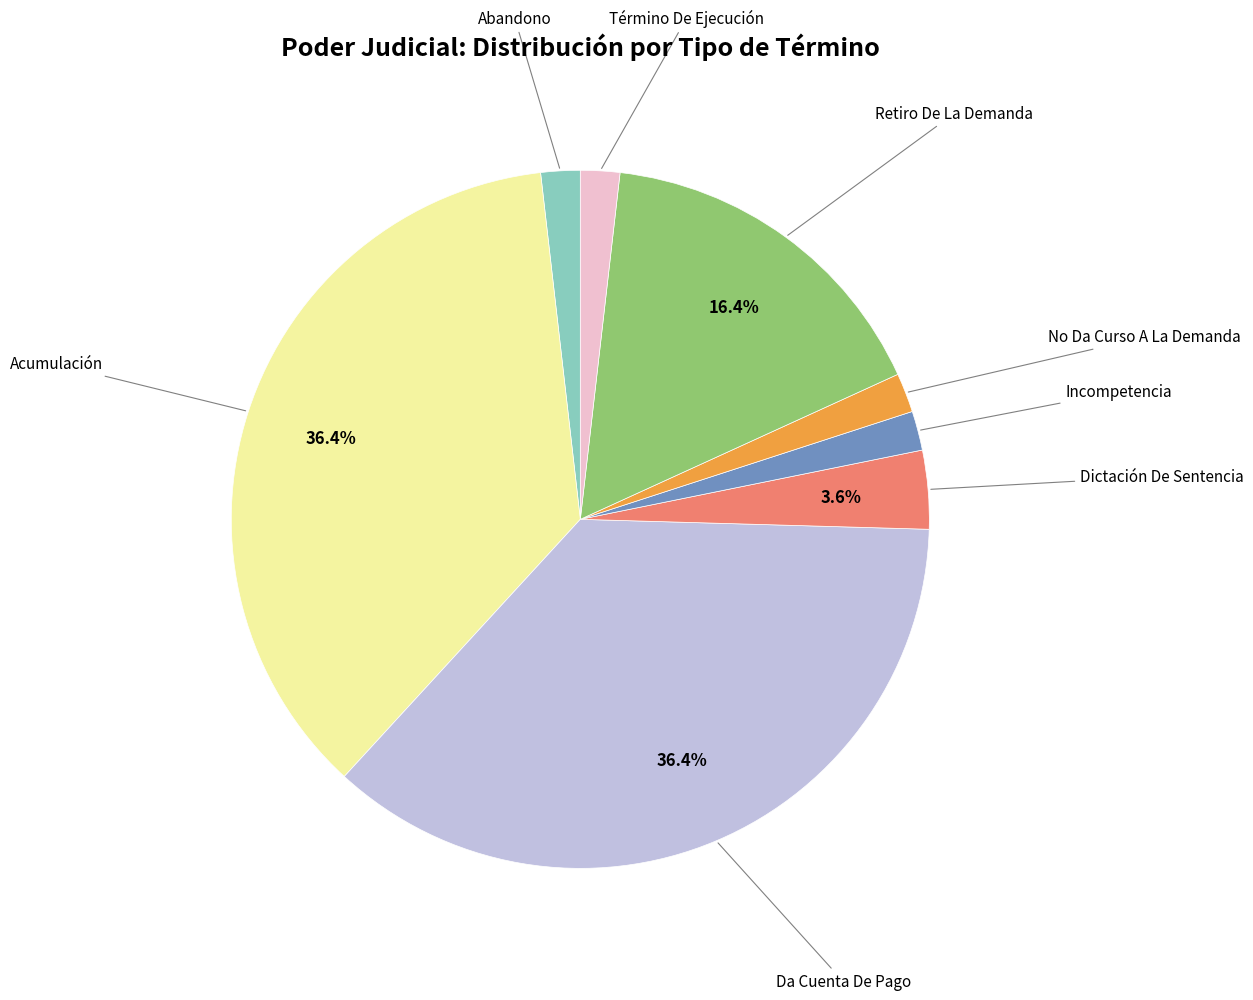

Is there a majority slice in this chart?

No